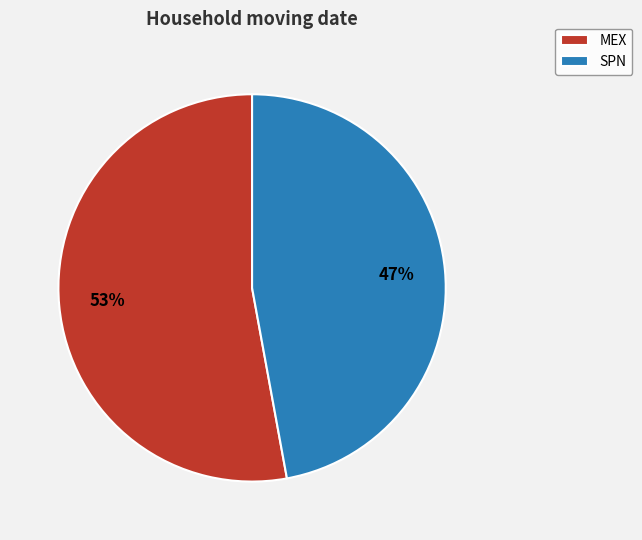

What percentage is the SPN slice, to the nearest percent?

47%